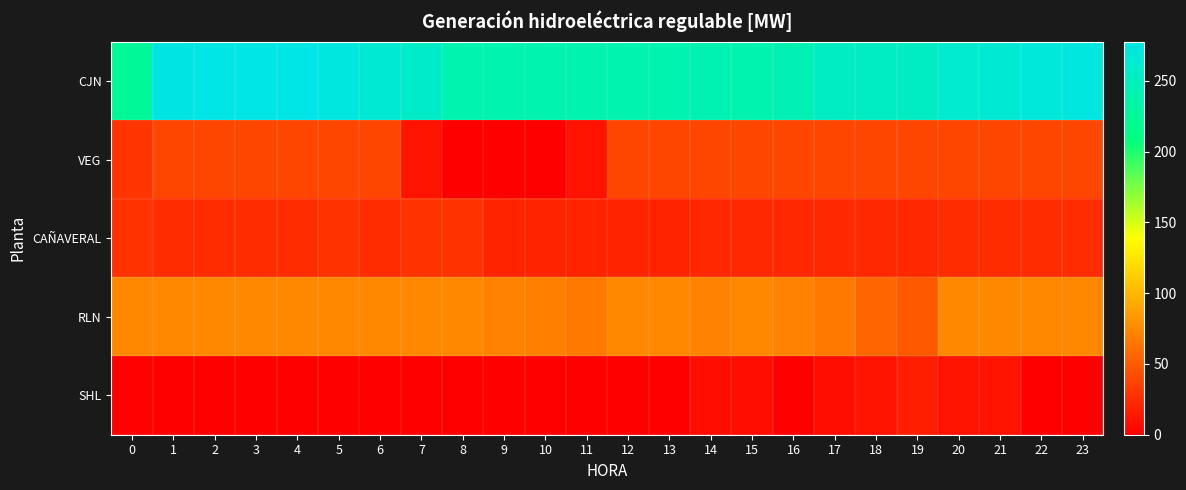

Reading left to right, list all the values displayed in this chart.

CJN: 0=225.0	1=276.3	2=277.3	3=277.7	4=277.5	5=272.4	6=265.2	7=258.0	8=240.0	9=240.0	10=240.0	11=240.0	12=240.0	13=240.0	14=242.0	15=240.0	16=243.1	17=254.5	18=254.5	19=254.5	20=262.5	21=265.7	22=269.5	23=272.6
VEG: 0=28.8	1=38.3	2=38.3	3=38.3	4=38.3	5=38.3	6=38.3	7=10.6	8=0.0	9=0.0	10=0.0	11=10.5	12=38.3	13=38.3	14=38.3	15=38.3	16=38.3	17=38.3	18=38.3	19=38.3	20=38.3	21=38.3	22=38.3	23=38.3
CAÑAVERAL: 0=27.4	1=24.0	2=24.0	3=24.0	4=24.0	5=27.4	6=24.0	7=27.4	8=27.4	9=20.0	10=20.0	11=20.0	12=20.0	13=20.0	14=22.2	15=21.7	16=22.2	17=22.2	18=22.1	19=22.1	20=24.0	21=24.0	22=24.0	23=24.0
RLN: 0=74.0	1=74.0	2=74.0	3=74.0	4=74.0	5=74.0	6=74.0	7=74.0	8=74.0	9=72.6	10=69.8	11=65.8	12=74.0	13=74.0	14=71.6	15=74.0	16=72.3	17=65.2	18=55.5	19=49.4	20=74.0	21=74.0	22=74.0	23=74.0
SHL: 0=2.1	1=0.0	2=0.0	3=0.0	4=0.0	5=0.0	6=0.0	7=0.0	8=0.0	9=0.0	10=0.0	11=0.0	12=0.0	13=0.0	14=7.7	15=8.3	16=0.0	17=8.3	18=10.6	19=16.7	20=10.6	21=10.6	22=0.0	23=0.0